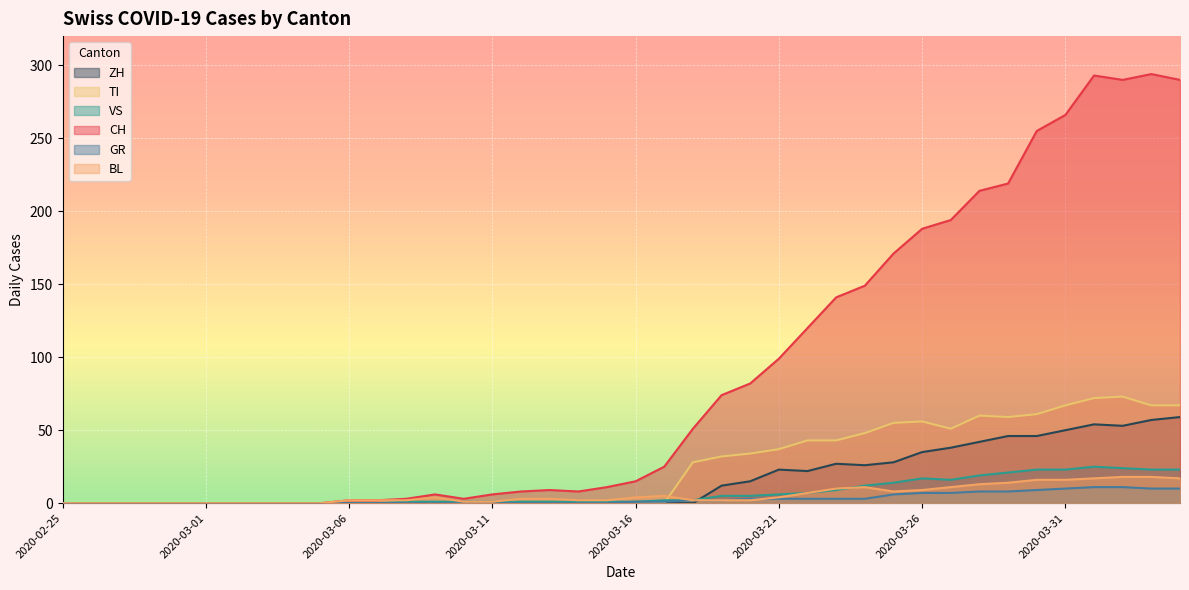

True or false: VS has more than 1 points higher than both neighbors.

True